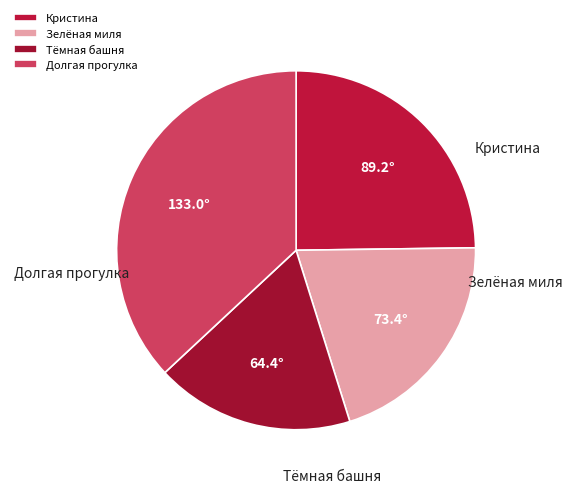

Between Долгая прогулка and Зелёная миля, which is larger?

Долгая прогулка